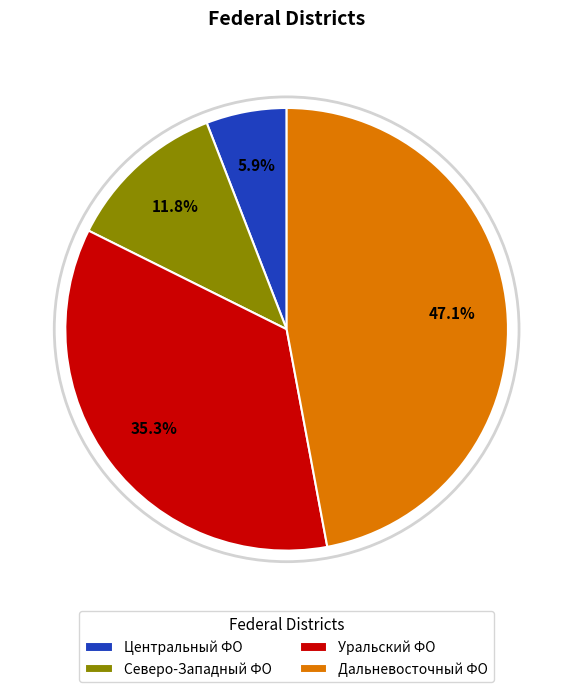

Count the number of slices in the pie.

4